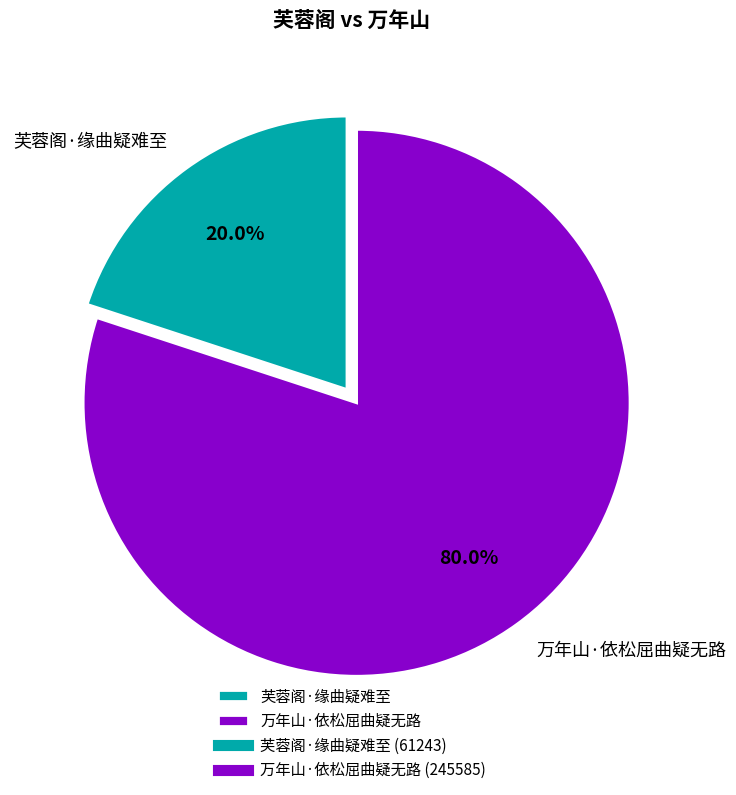

Rank the categories by value from lowest to highest.

芙蓉阁·缘曲疑难至, 万年山·依松屈曲疑无路